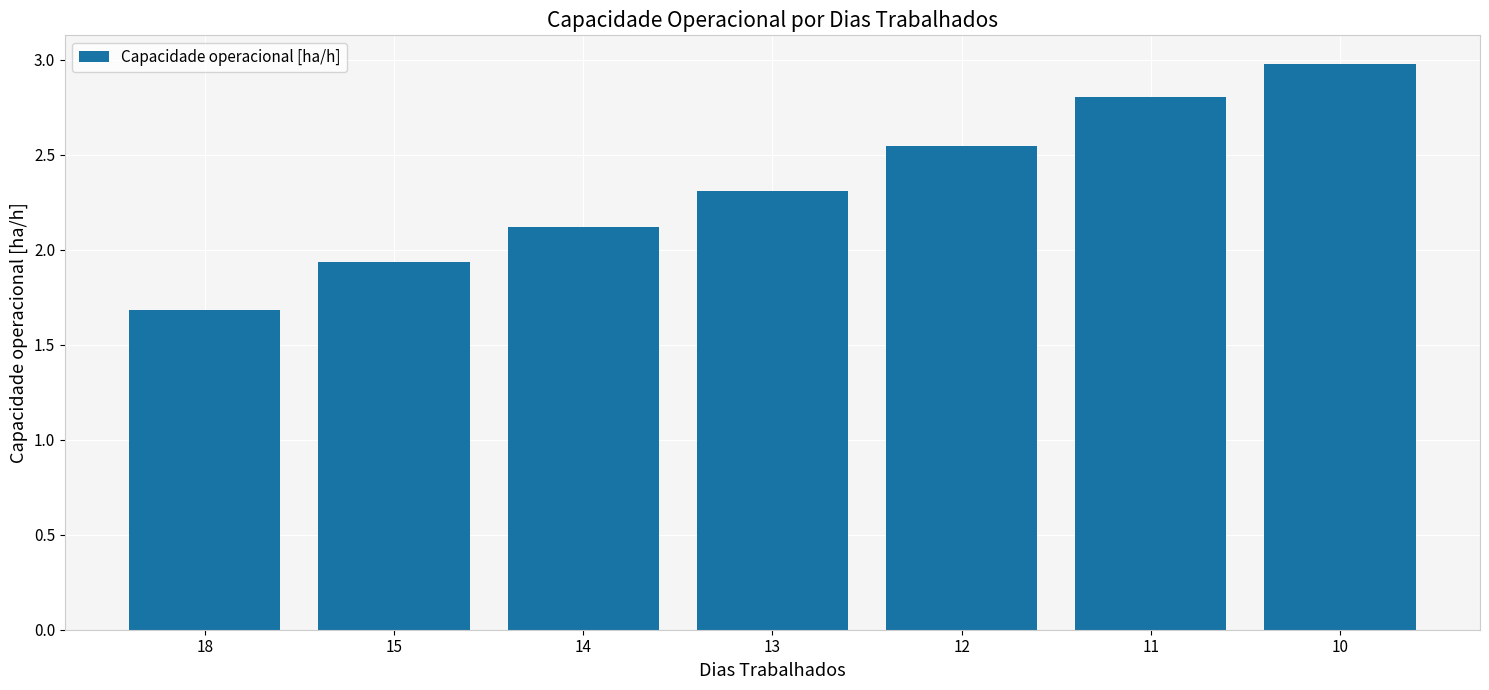

What is the difference between the values at 18 and 15?

0.3